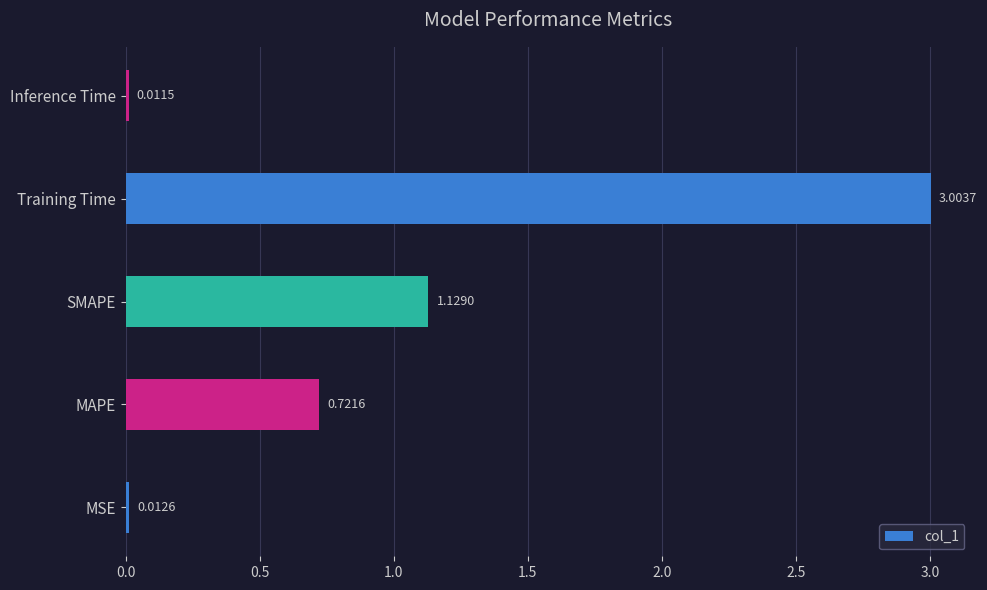

Which has a higher value, SMAPE or MAPE?

SMAPE